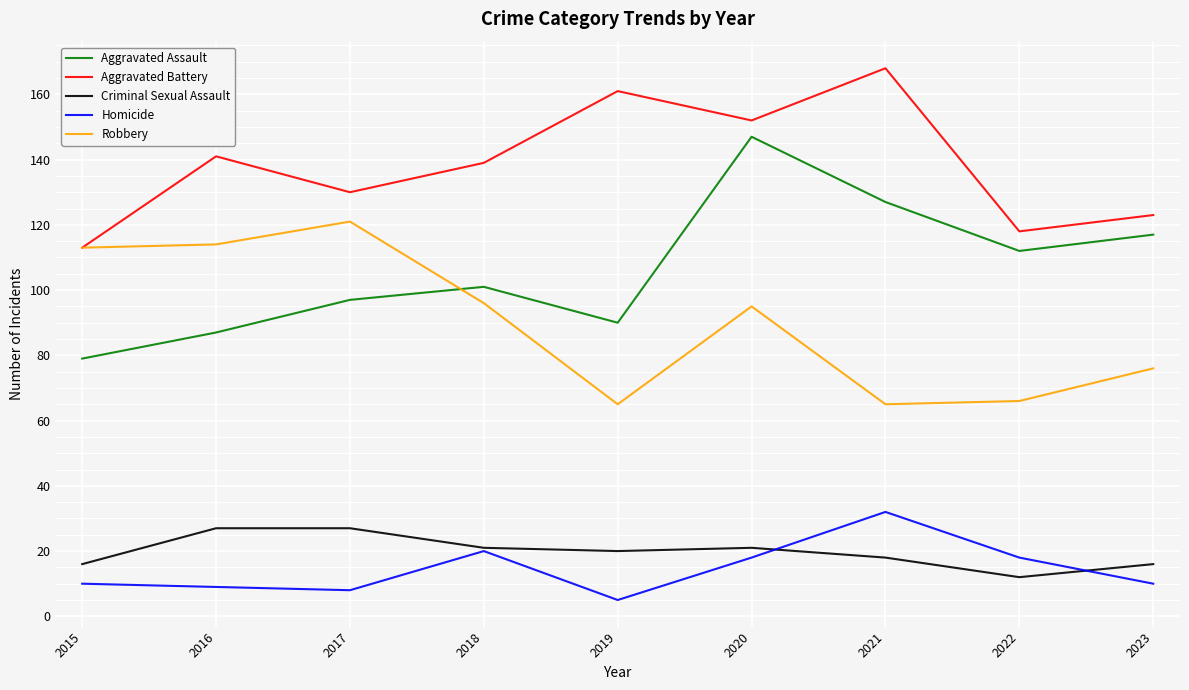

Is it true that Robbery equals 65 at 2019?

True